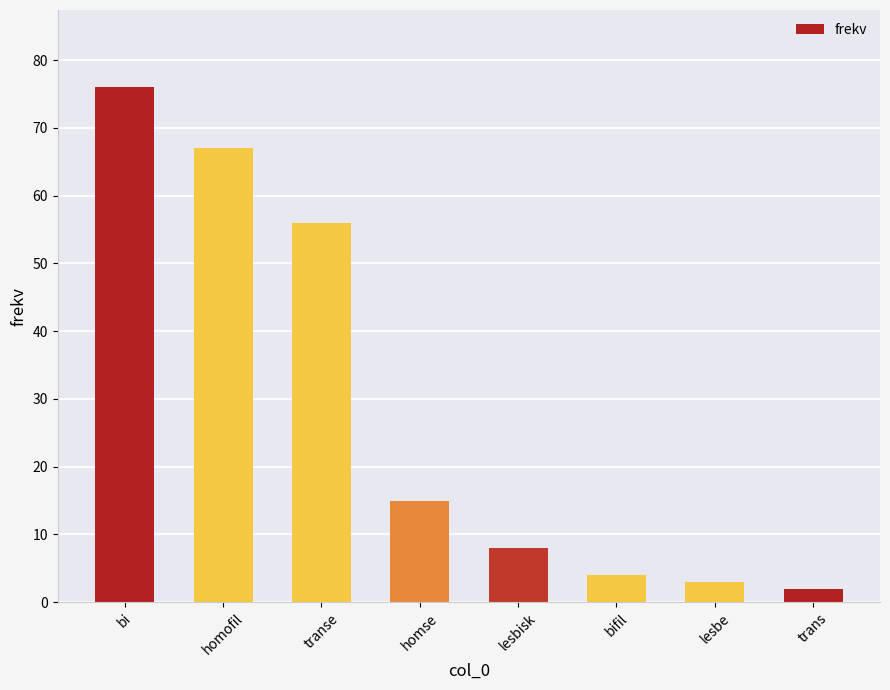

What is the ratio of the value at lesbisk to the value at homofil?

0.1